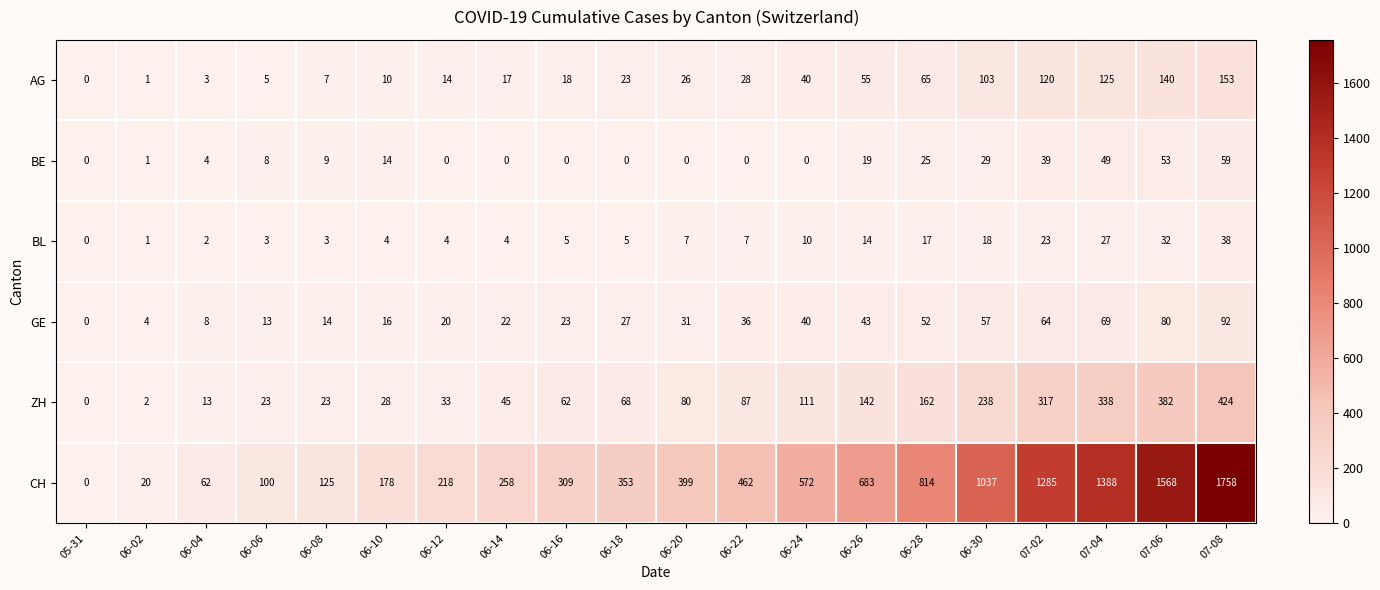

What is the total value across all series at 06-10?

250